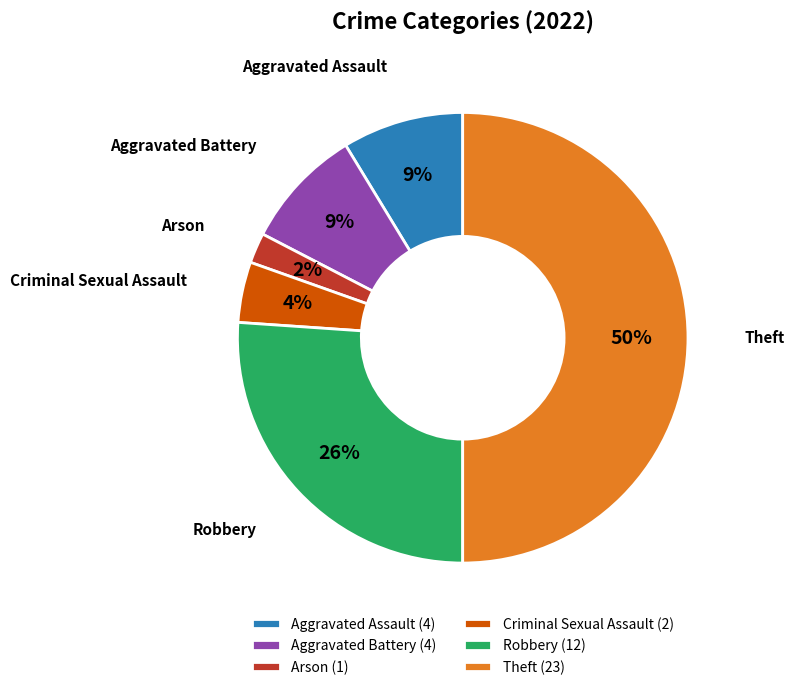

Approximately how many times larger is the value at Arson (1) compared to Criminal Sexual Assault (2)?

0.5